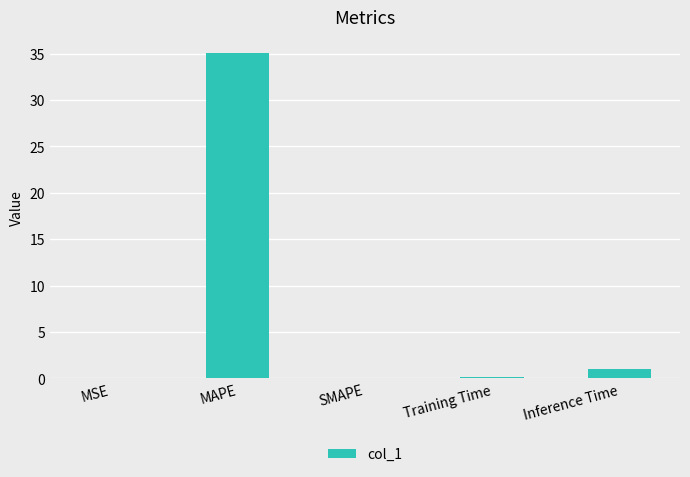

True or false: the data shows 35.0 at MAPE.

True